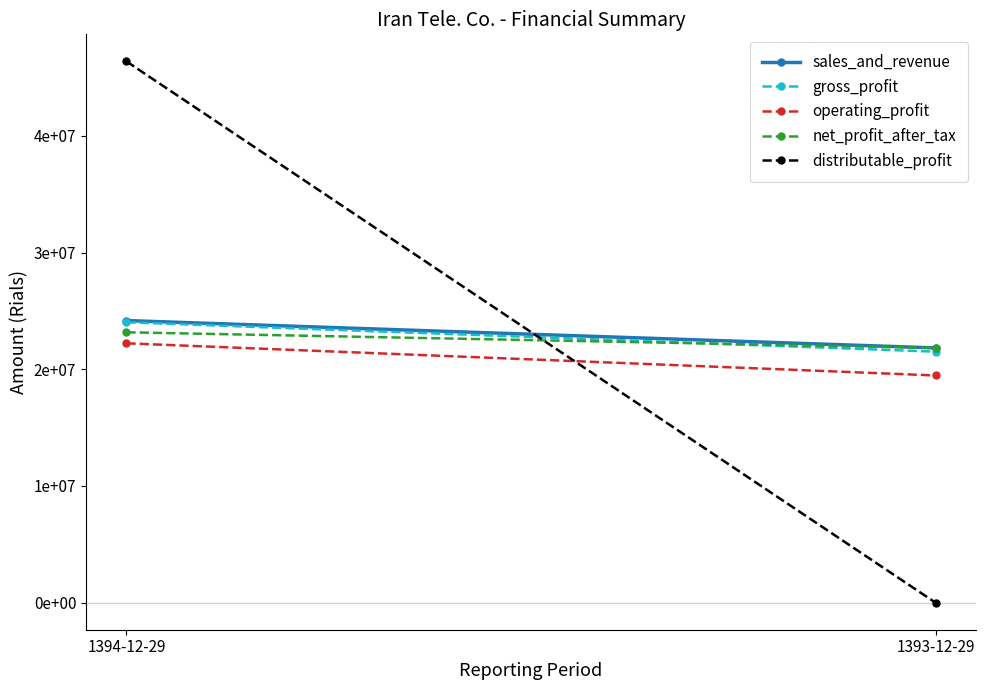

The value of gross_profit at 1394-12-29 is 15573825. True or false?

False